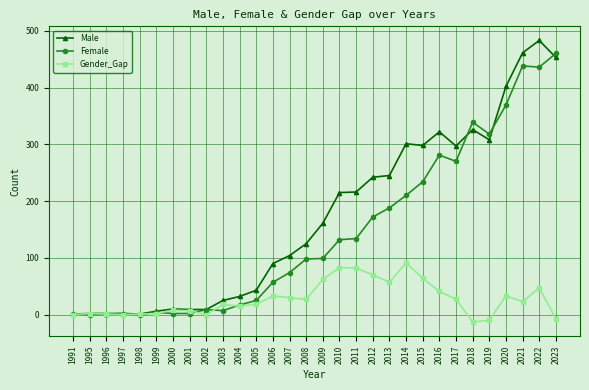

Which series changed the most between 2003 and 2007?

Male